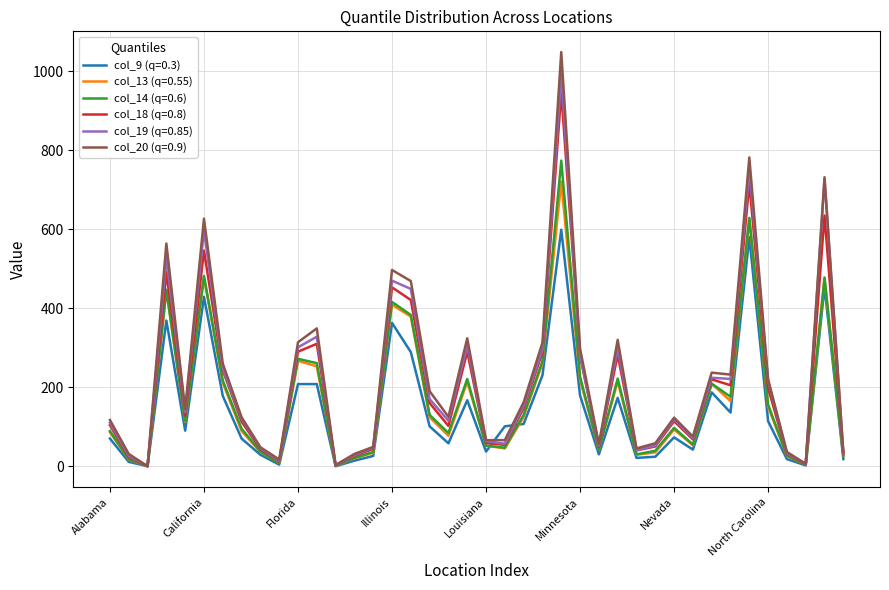

Which series has the largest range (max minus min)?

col_20 (q=0.9)